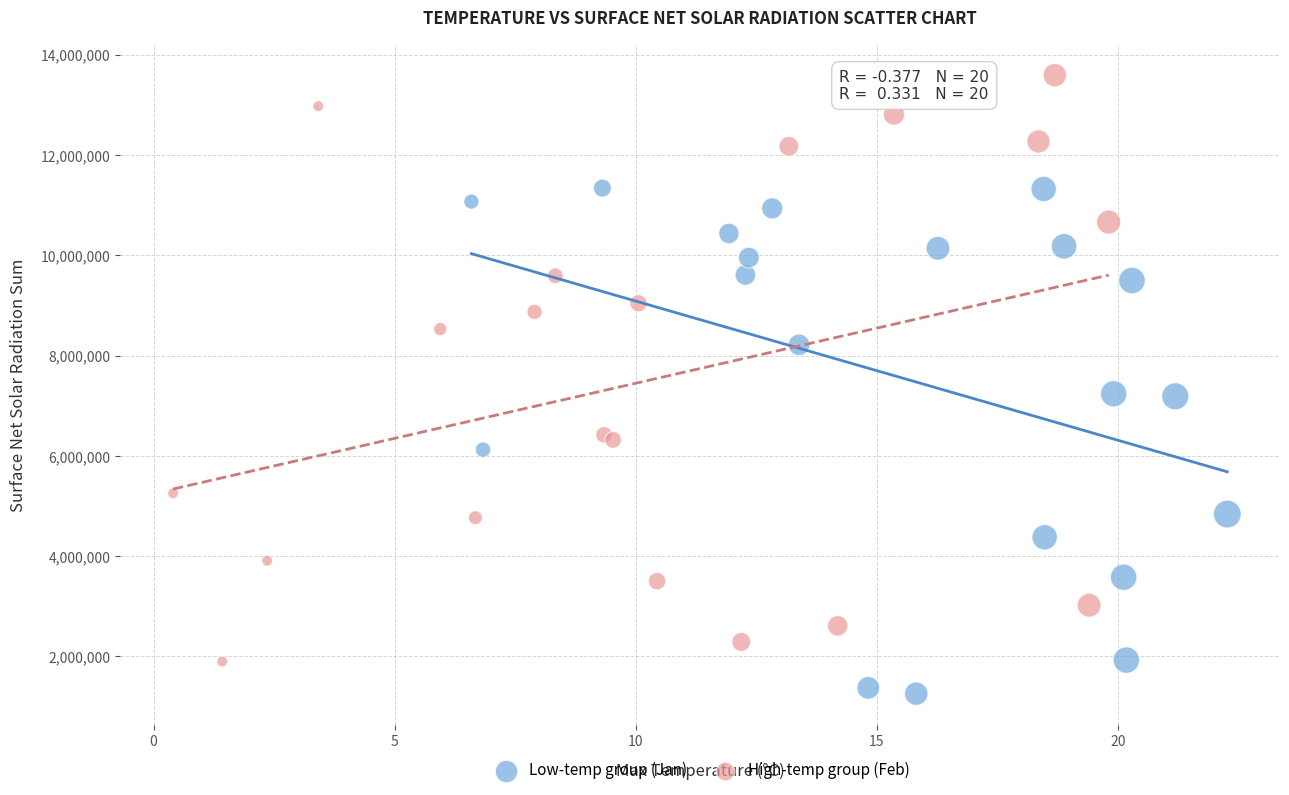

Which series reaches the maximum Y coordinate?

High-temp group (Feb)